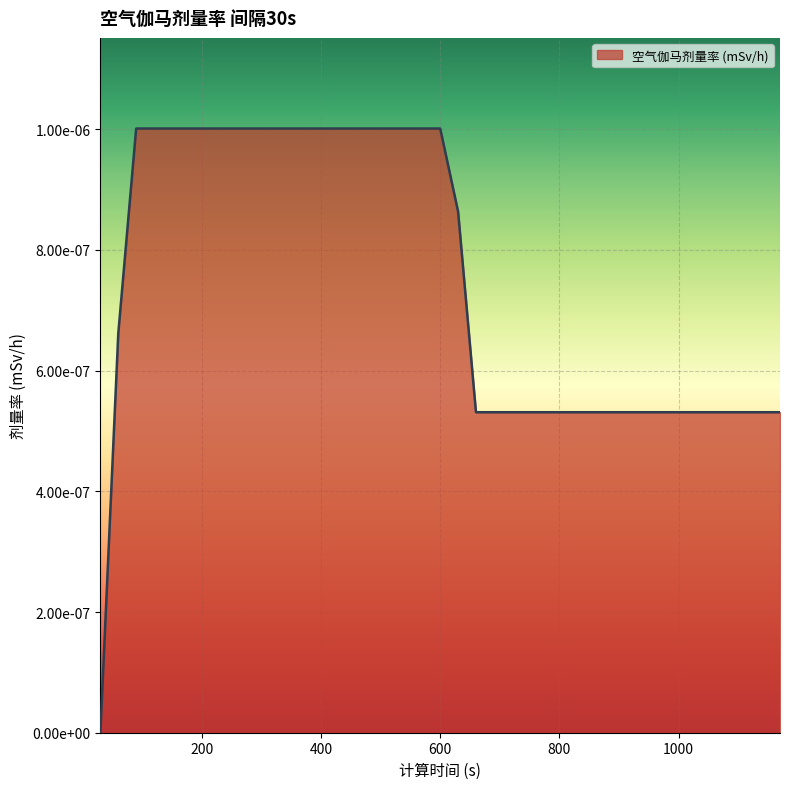

Does the chart have visible grid lines?

Yes